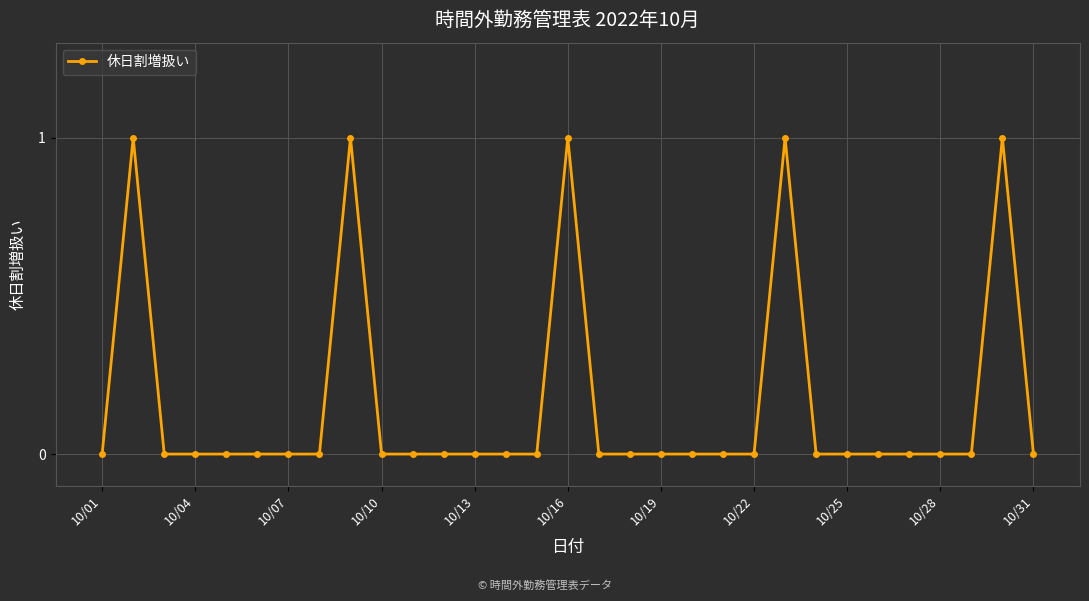

True or false: the data has more than 1 interior local peaks.

True